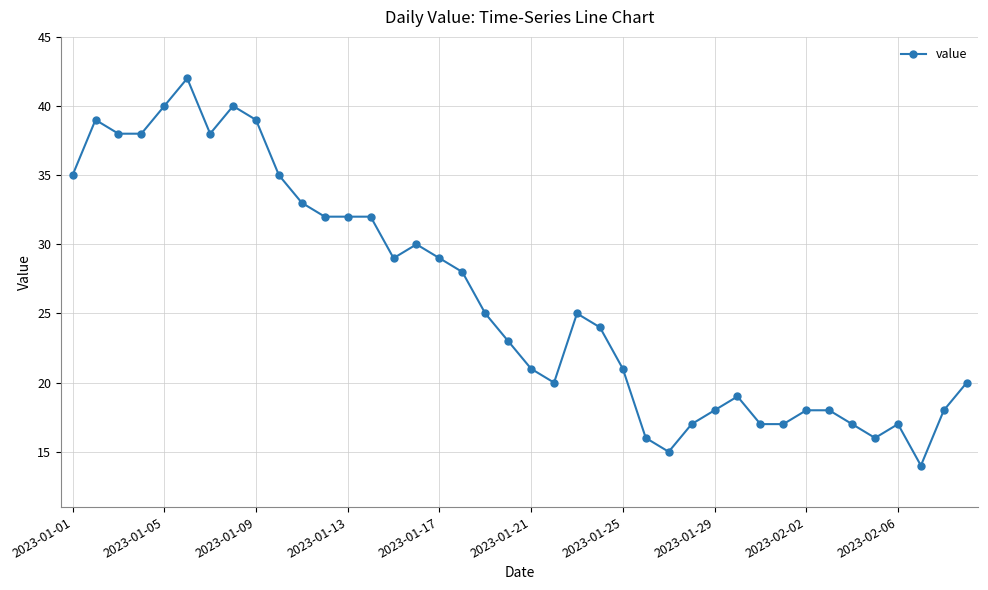

What is the smallest value displayed?

14